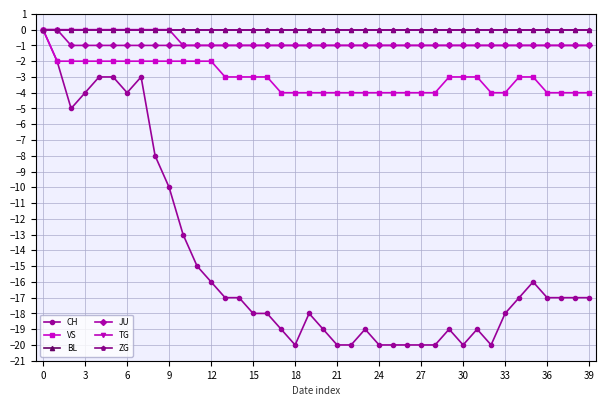

Does the chart have visible grid lines?

Yes